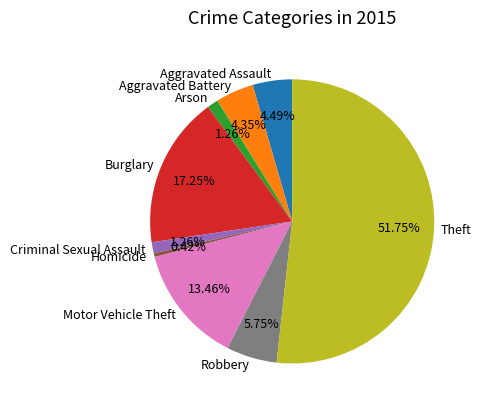

To the nearest percent, what is the average slice percentage?

11%